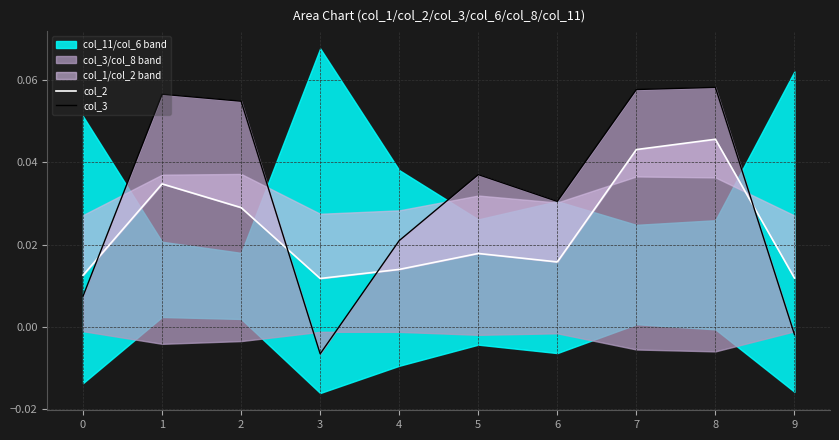

Rank the series at 1 from lowest to highest value.

col_2, col_3